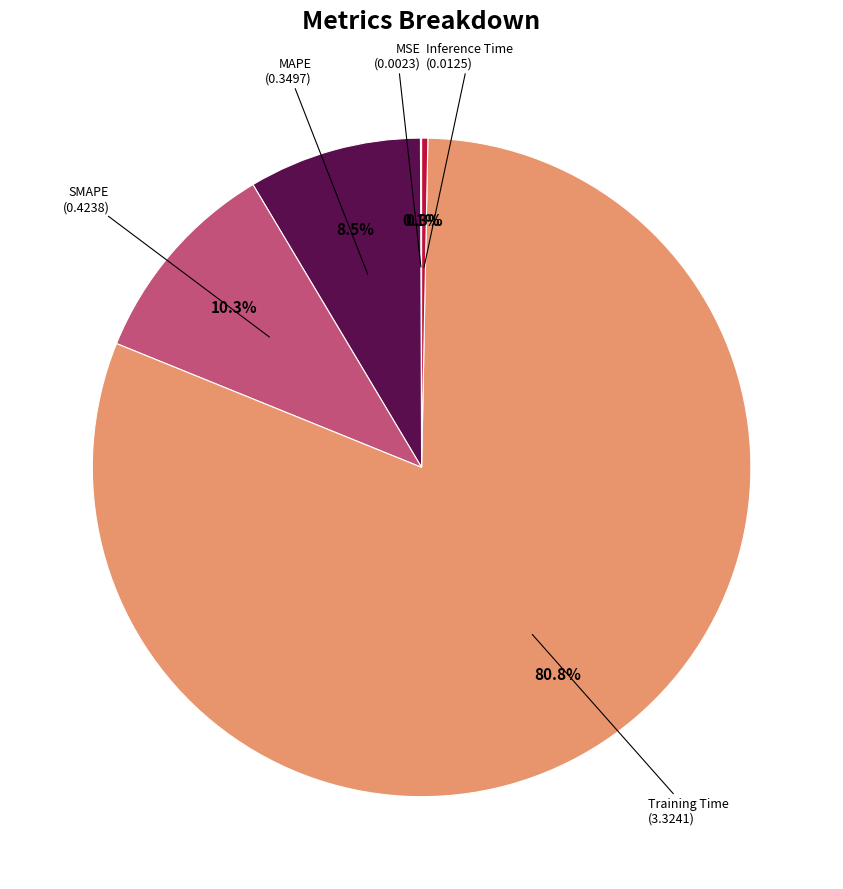

Is there a majority slice in this chart?

Yes